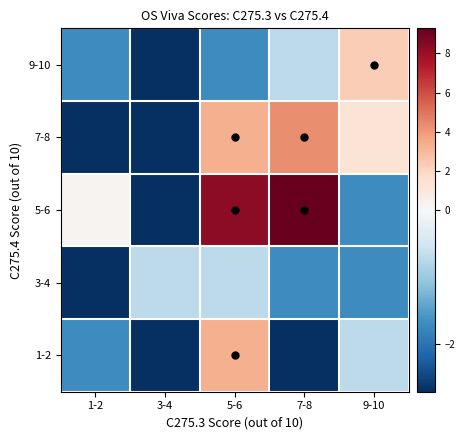

Reading left to right, list all the values displayed in this chart.

1-2: 1-2=-1.7	3-4=-2.7	5-6=3.3	7-8=-2.7	9-10=-0.7
3-4: 1-2=-2.7	3-4=-0.7	5-6=-0.7	7-8=-1.7	9-10=-1.7
5-6: 1-2=0.3	3-4=-2.7	5-6=8.3	7-8=9.3	9-10=-1.7
7-8: 1-2=-2.7	3-4=-2.7	5-6=3.3	7-8=4.3	9-10=1.3
9-10: 1-2=-1.7	3-4=-2.7	5-6=-1.7	7-8=-0.7	9-10=2.3